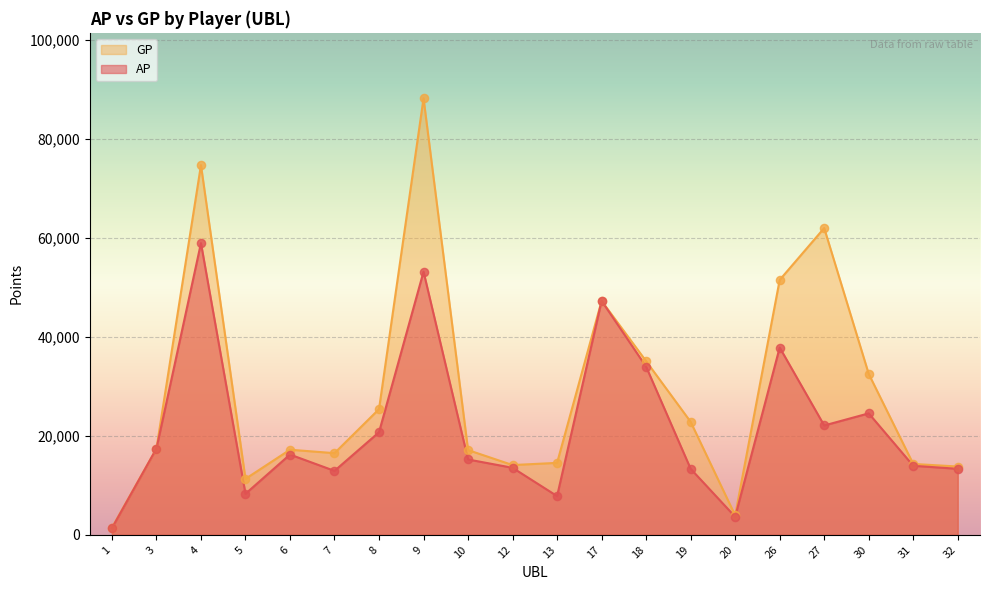

At which category is the sum across all series the highest?

9